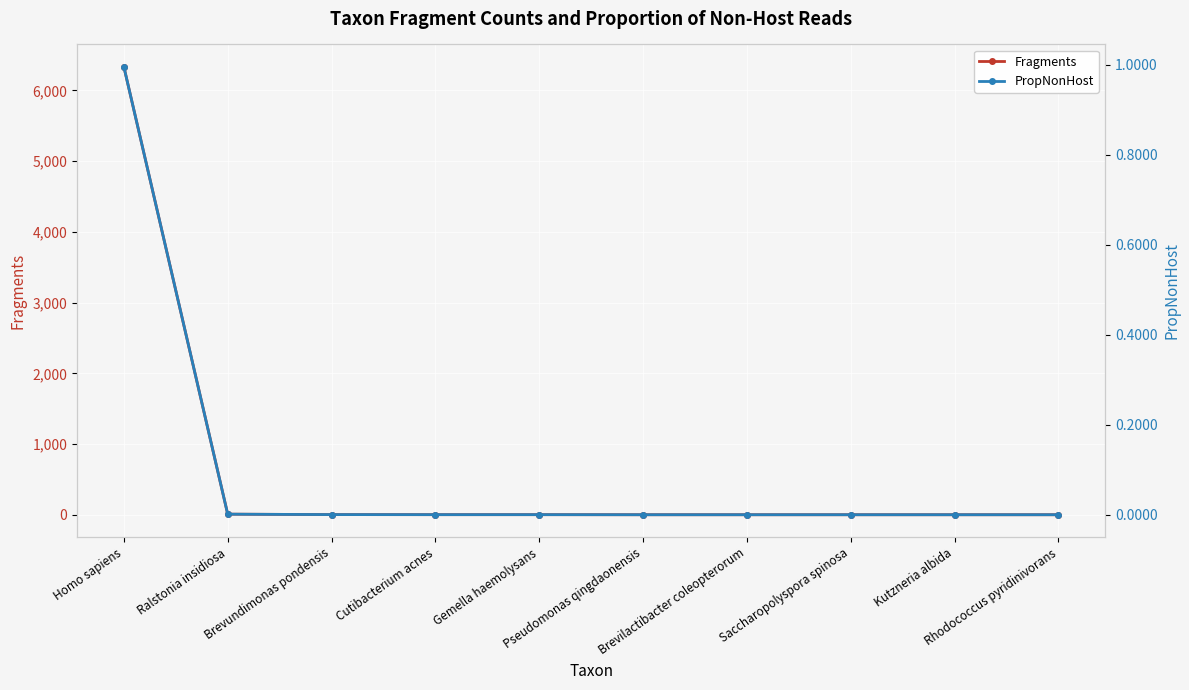

Between Ralstonia insidiosa and Kutzneria albida, which series saw the biggest shift?

Fragments